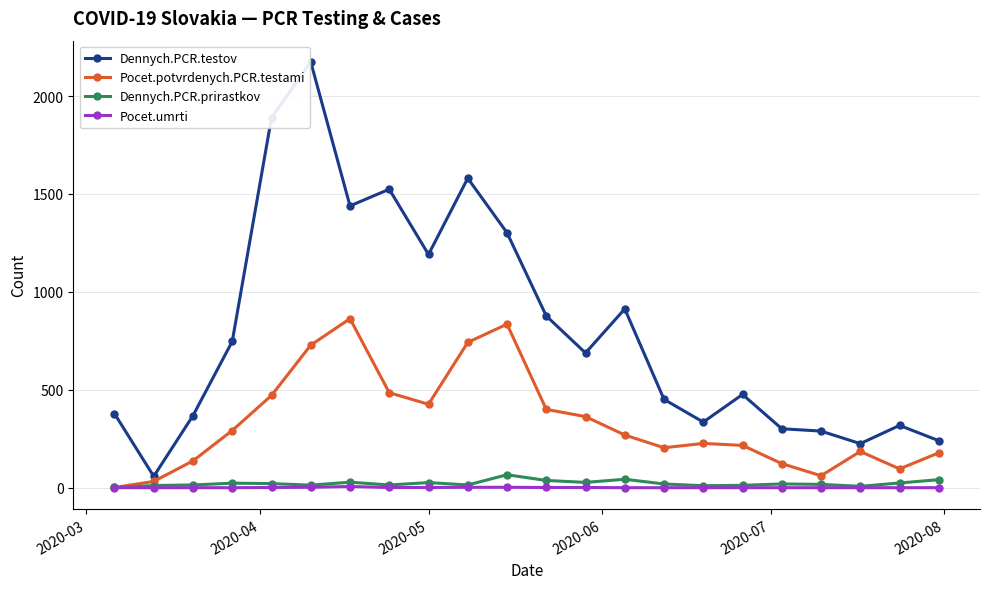

What is the greatest value displayed?

2174